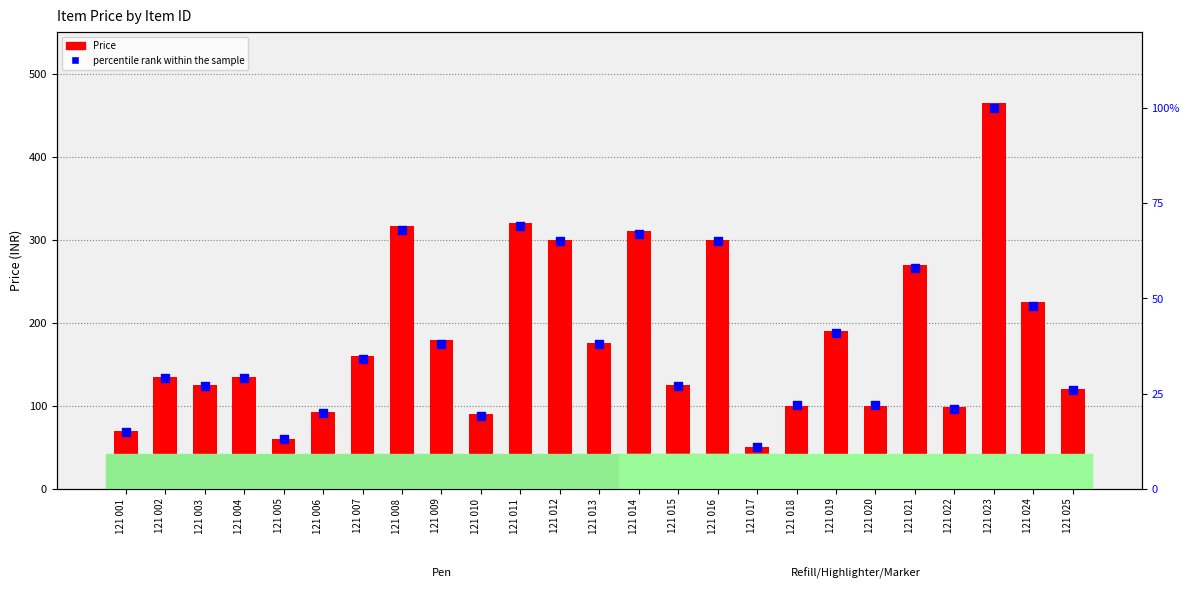

Which series reaches the minimum Y coordinate?

percentile rank within the sample